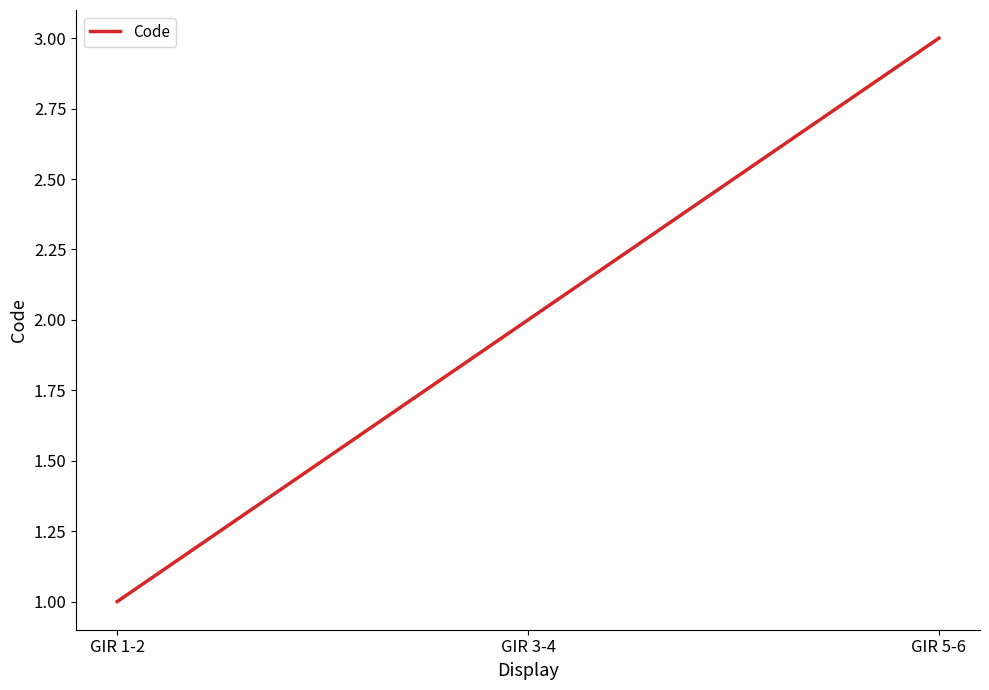

What is the approximate value at GIR 1-2?

1